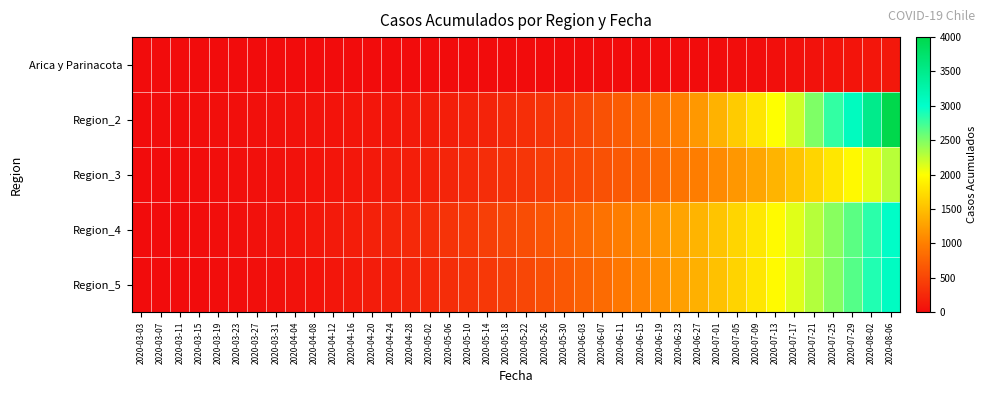

Which category has the lowest value across all series?

2020-03-03